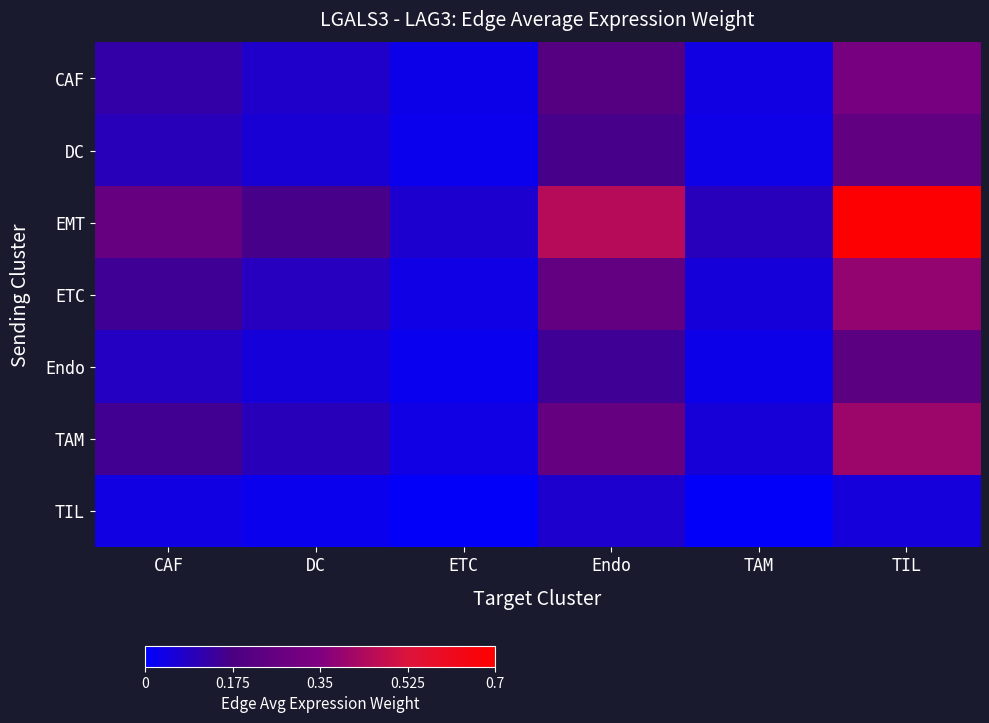

How many data points does each series have?

6